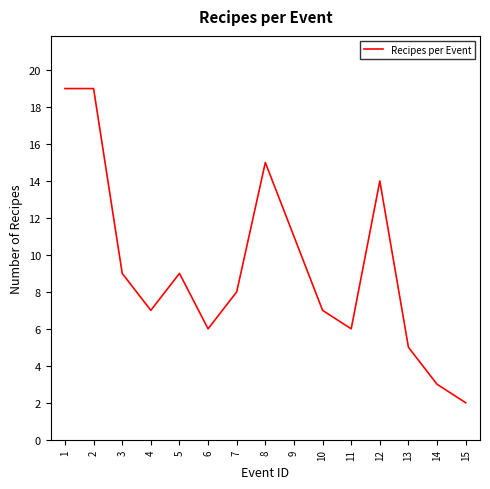

What is the difference between the values at 14 and 3?

6